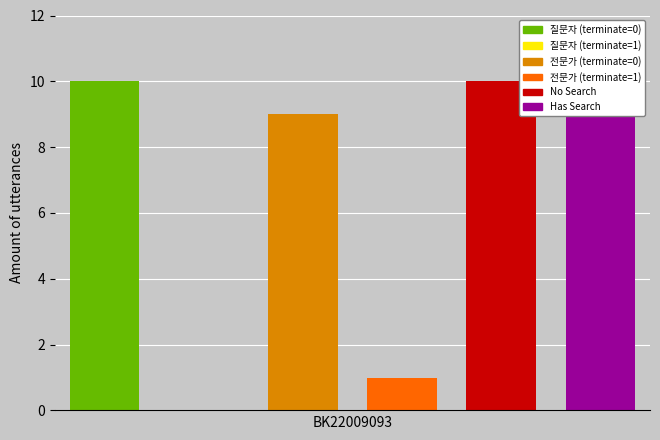

Is it true that 질문자 equals 2 at 3?

False